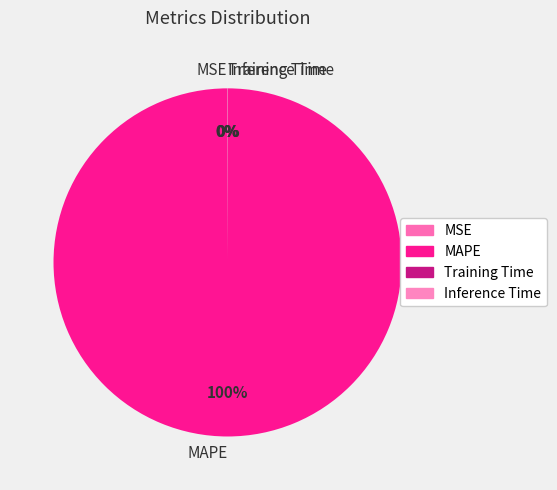

Is there a majority slice in this chart?

Yes